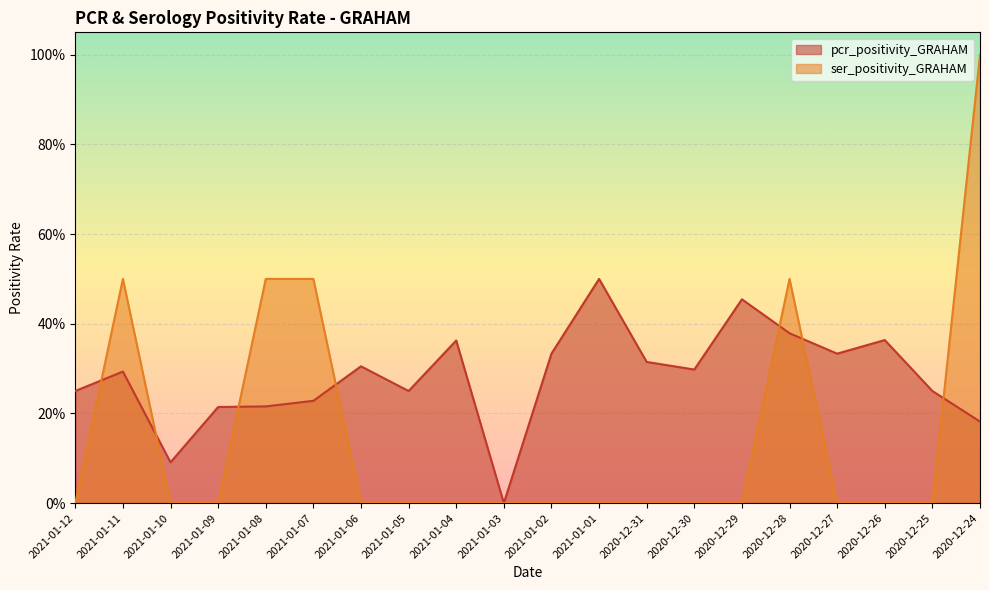

How many values in the ser_positivity_GRAHAM series exceed 0?

5